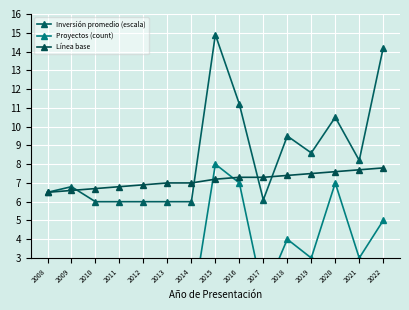

Which series changed the most between 2009 and 2021?

Proyectos (count)